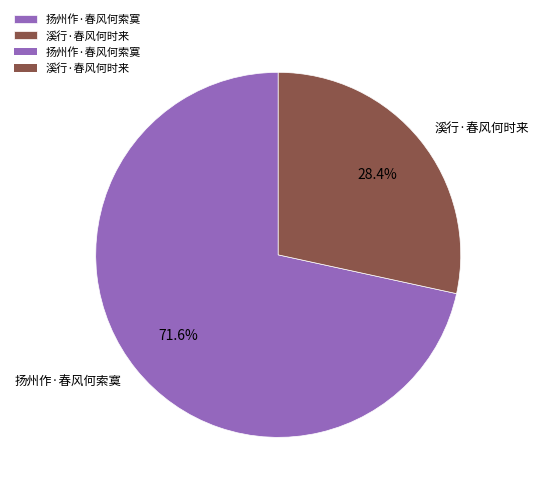

What is the largest slice in the pie chart?

扬州作·春风何索寞